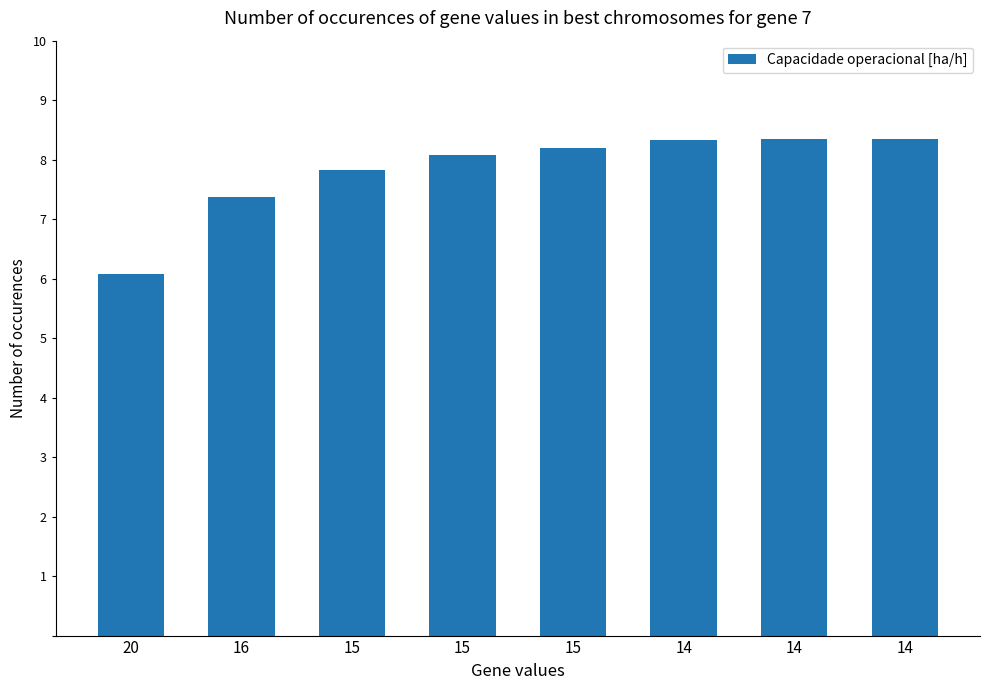

Reading left to right, extract all data points from this chart.

20=6.1	16=7.4	15=7.8	15=8.1	15=8.2	14=8.3	14=8.3	14=8.3